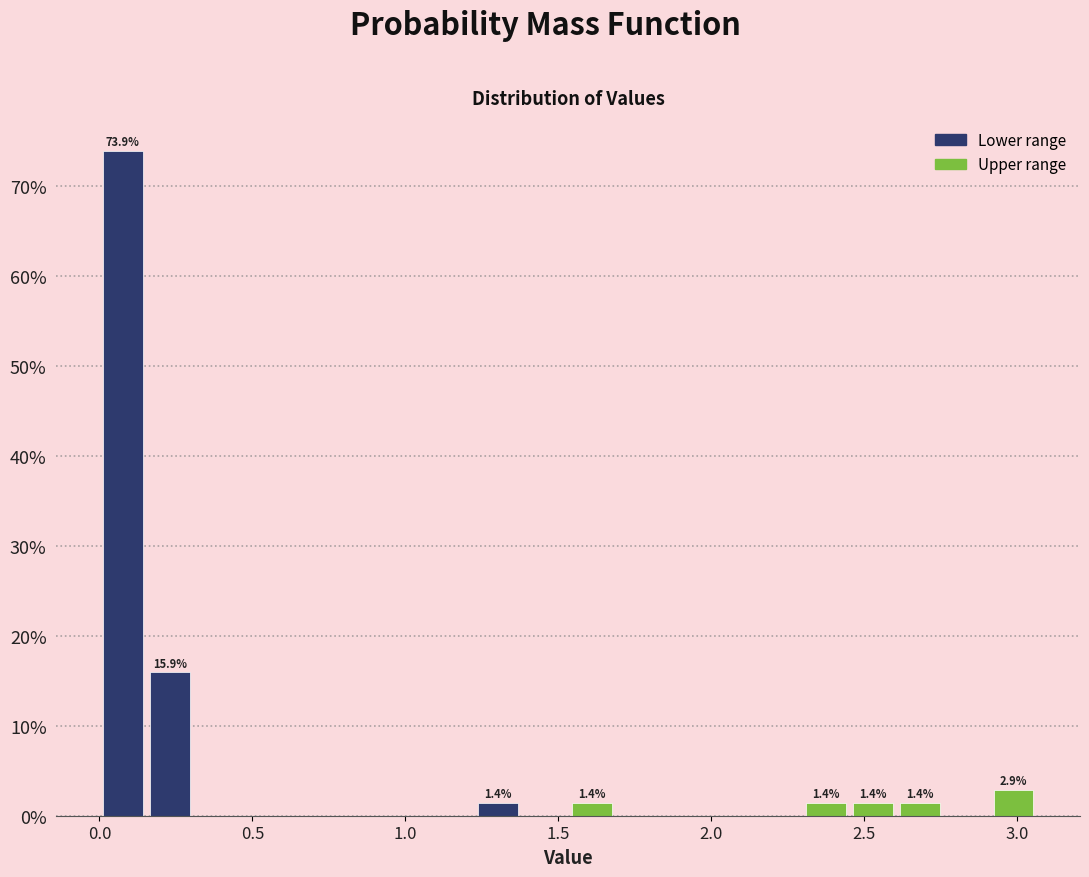

Around what value on the x-axis is the tallest bar? Give the approximate position of its centre, as read against the axis.

0.10